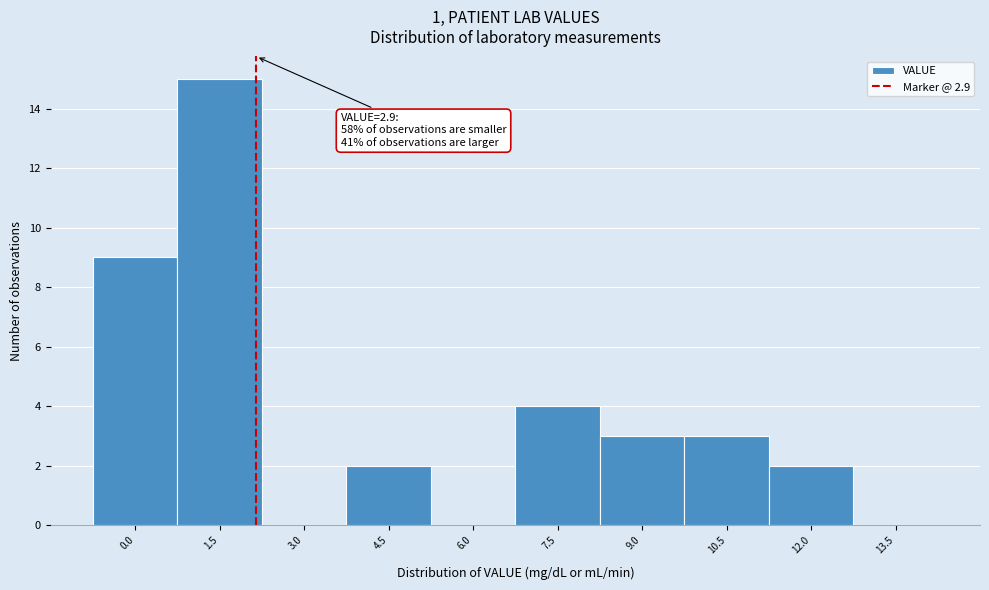

Reading left to right, list all the values displayed in this chart.

0.0=9	1.5=15	3.0=0	4.5=2	6.0=0	7.5=4	9.0=3	10.5=3	12.0=2	13.5=0